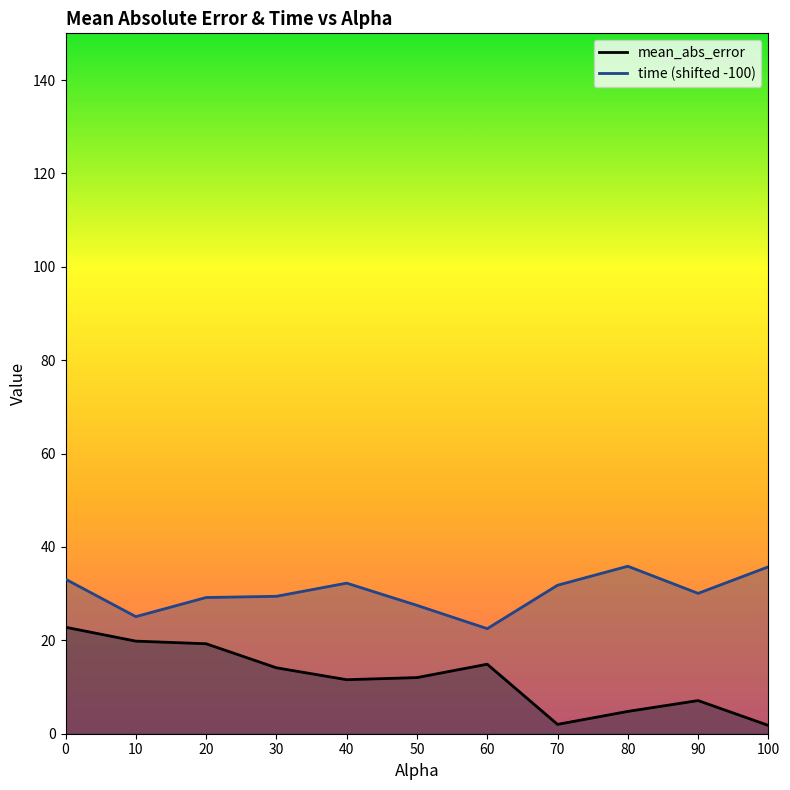

Is this an area chart (filled region under the line)?

No